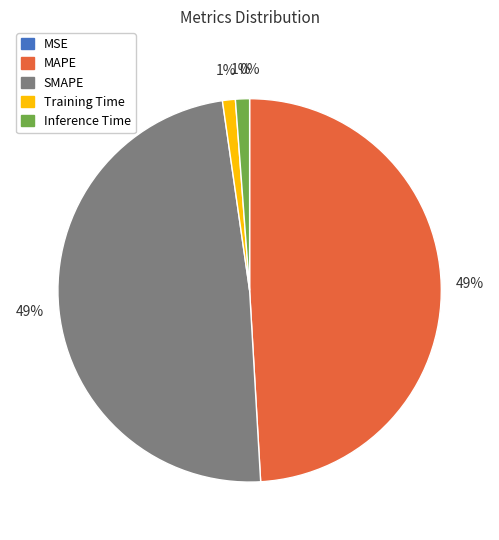

What percentage is the SMAPE slice, to the nearest percent?

49%